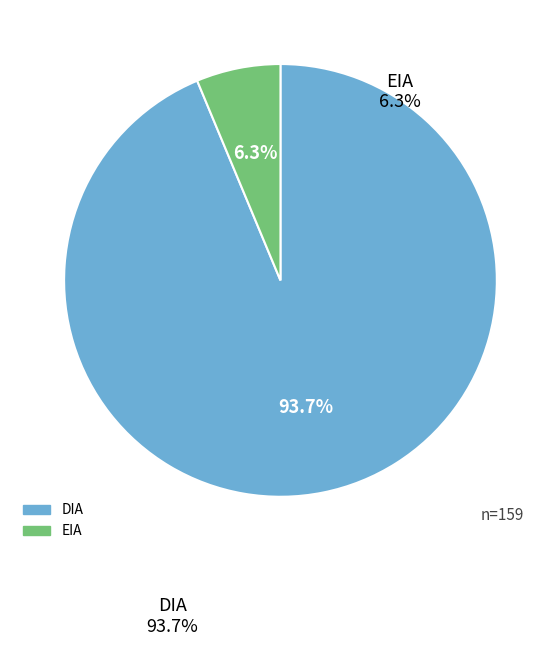

Does any single category account for the majority?

Yes